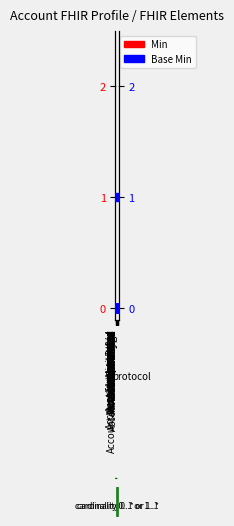

Which series has the largest total across all categories?

Min